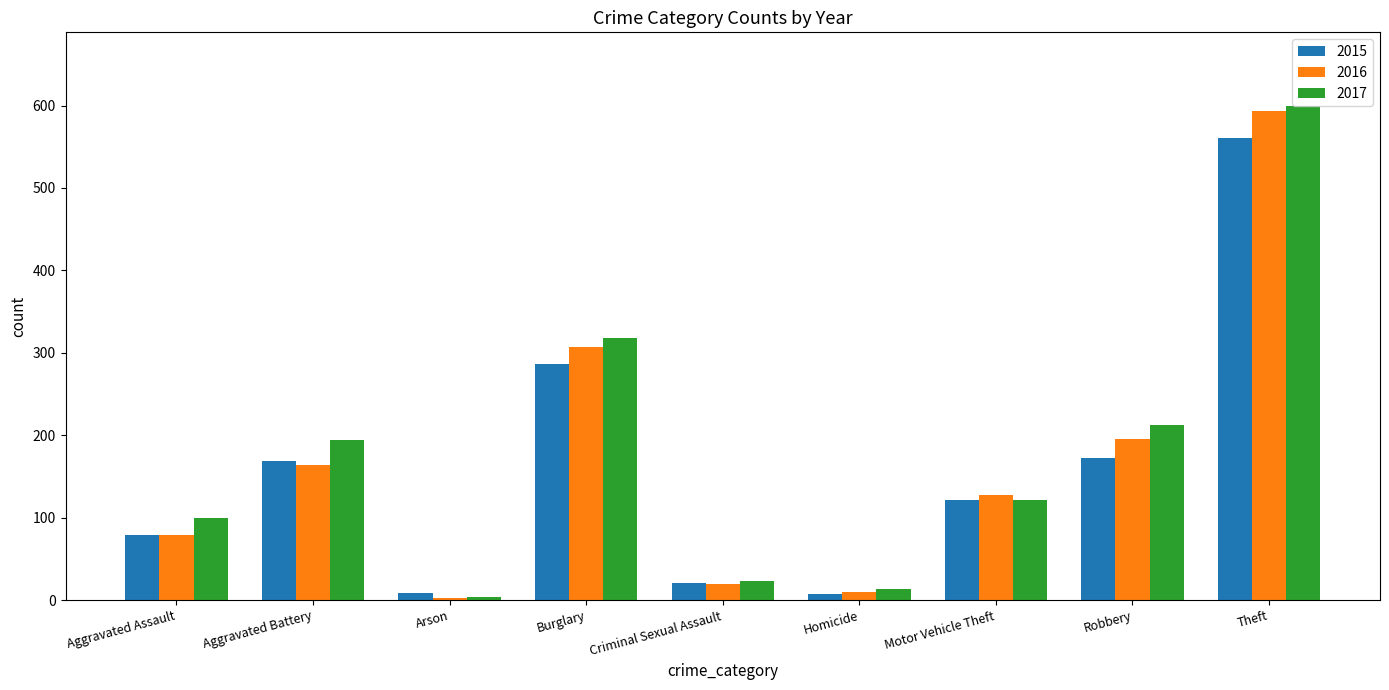

How many distinct data groups are displayed?

3